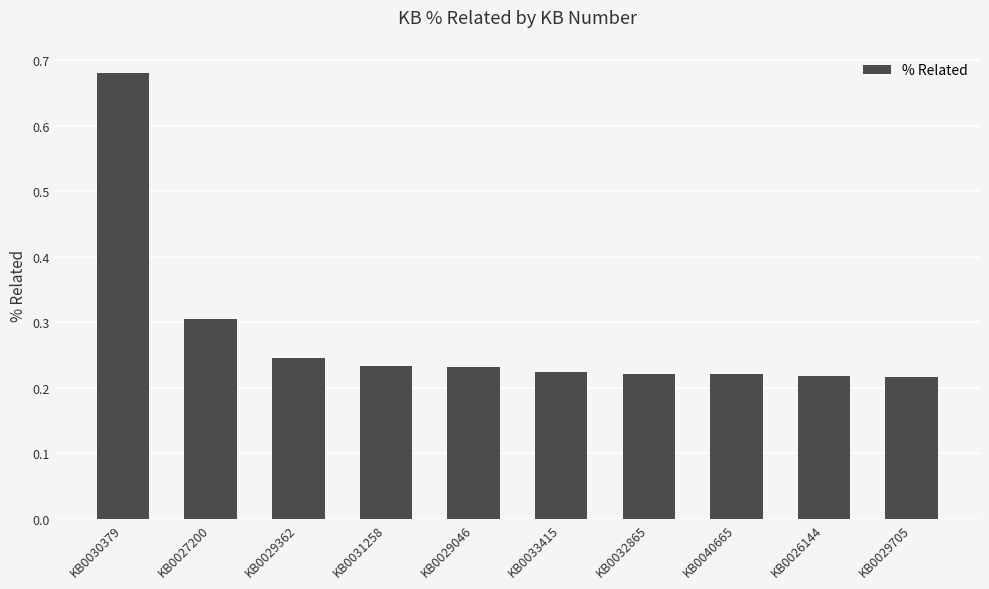

The chart shows a value of 0.3 at KB0029046. True or false?

False